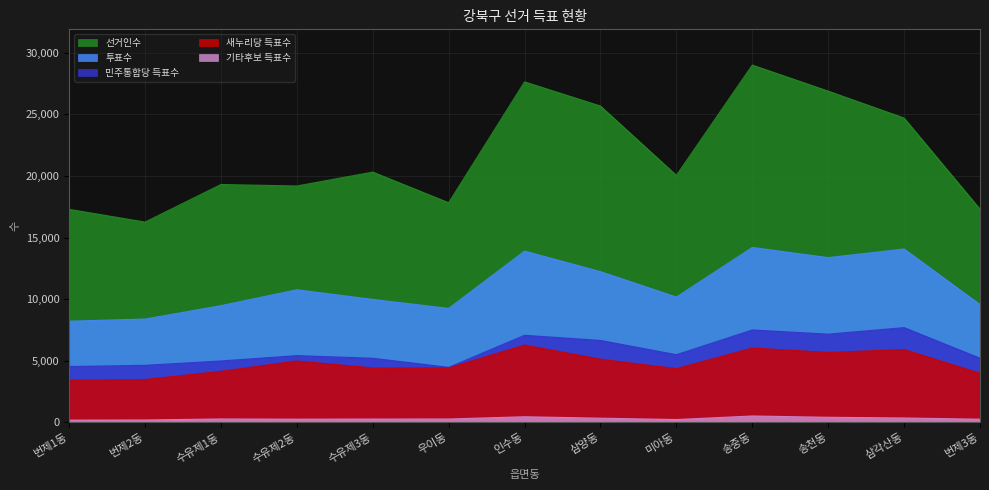

List the series in order of their peak value, lowest first.

기타후보 득표수, 새누리당 득표수, 민주통합당 득표수, 투표수, 선거인수